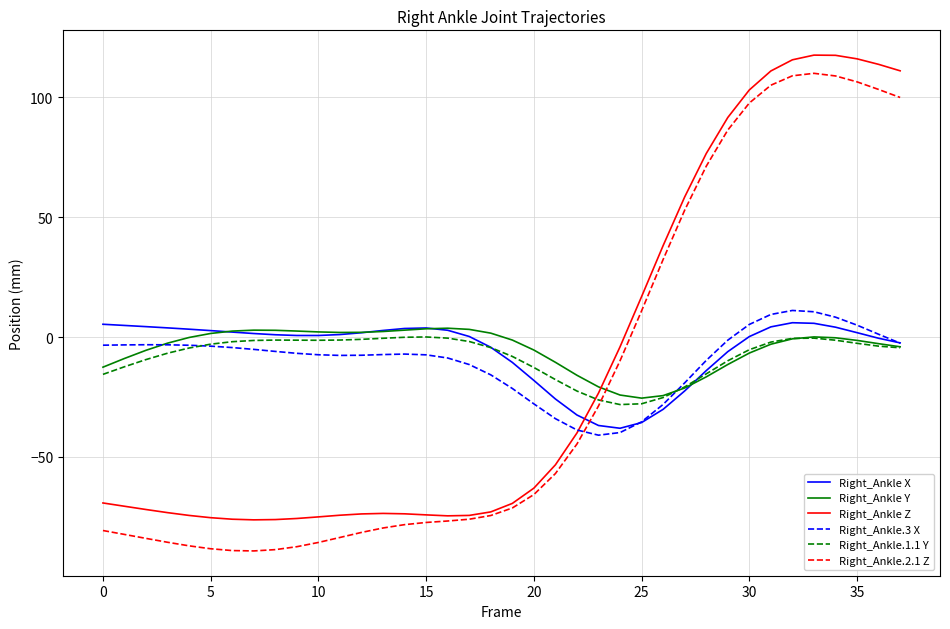

What is the smallest value displayed?

-89.2